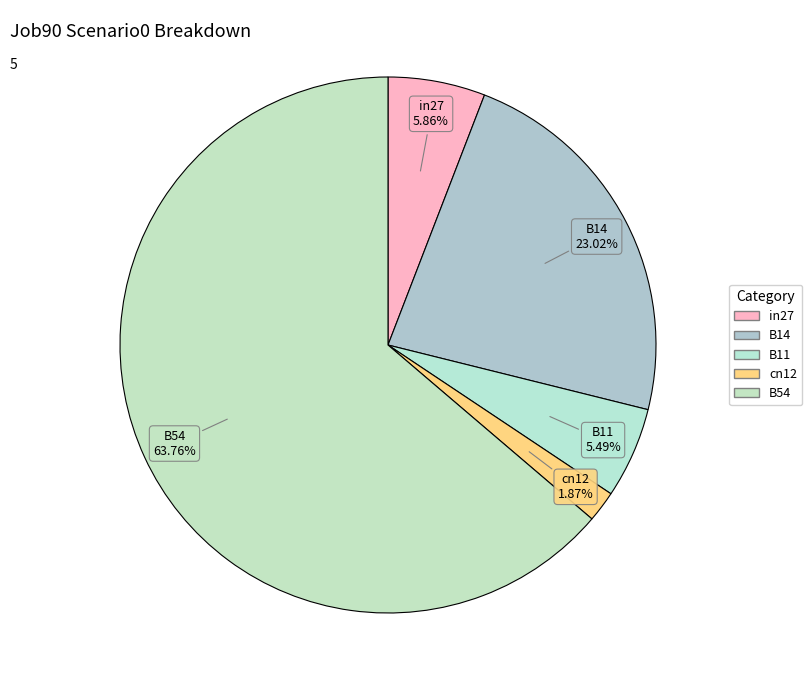

True or false: B54 accounts for 64% of the total.

True